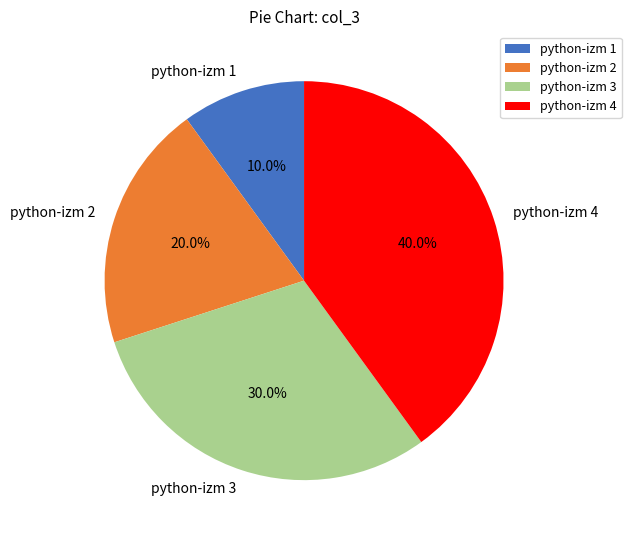

What is the largest slice in the pie chart?

python-izm 4